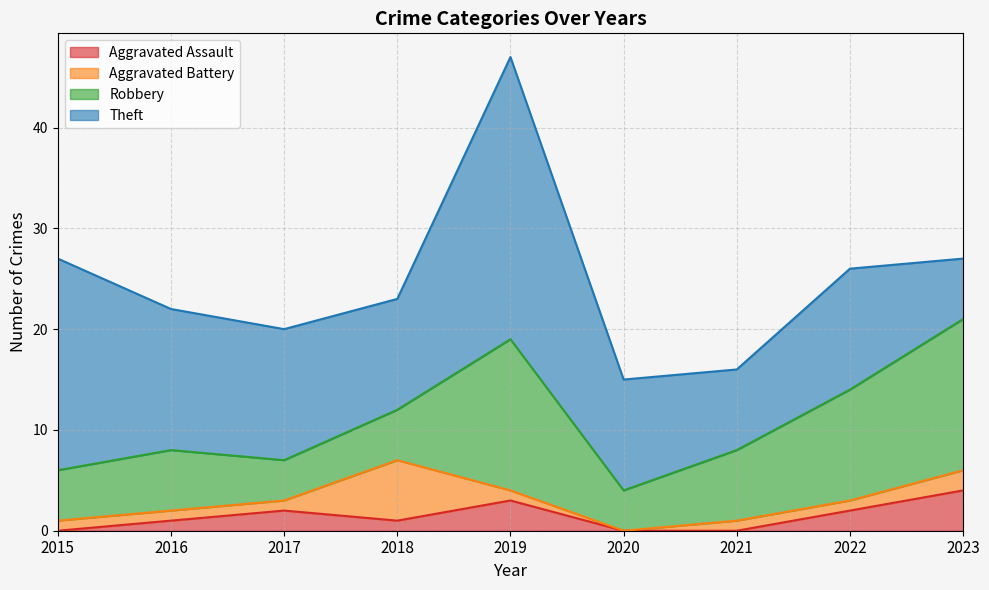

At which label is Theft closest to 17?

2016